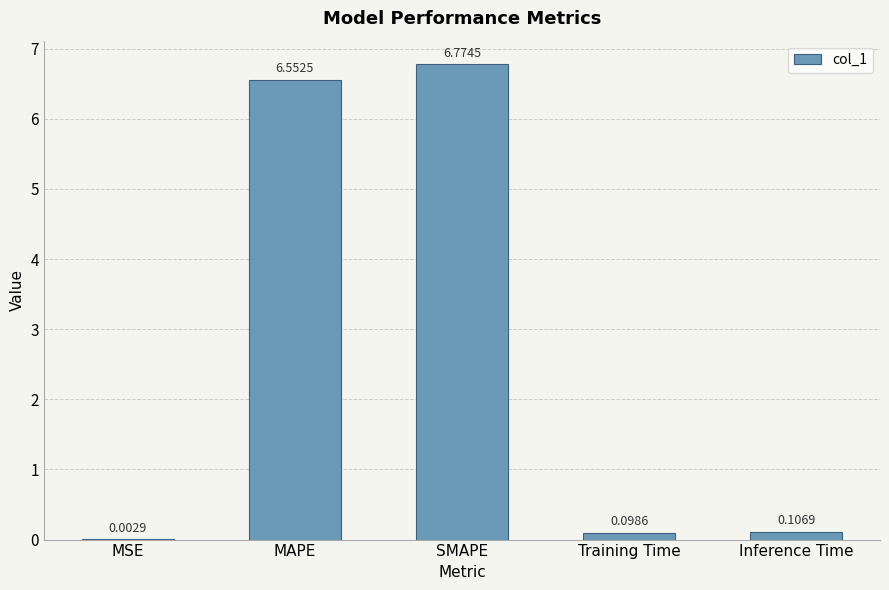

What is the change in value from MAPE to Training Time?

-6.5